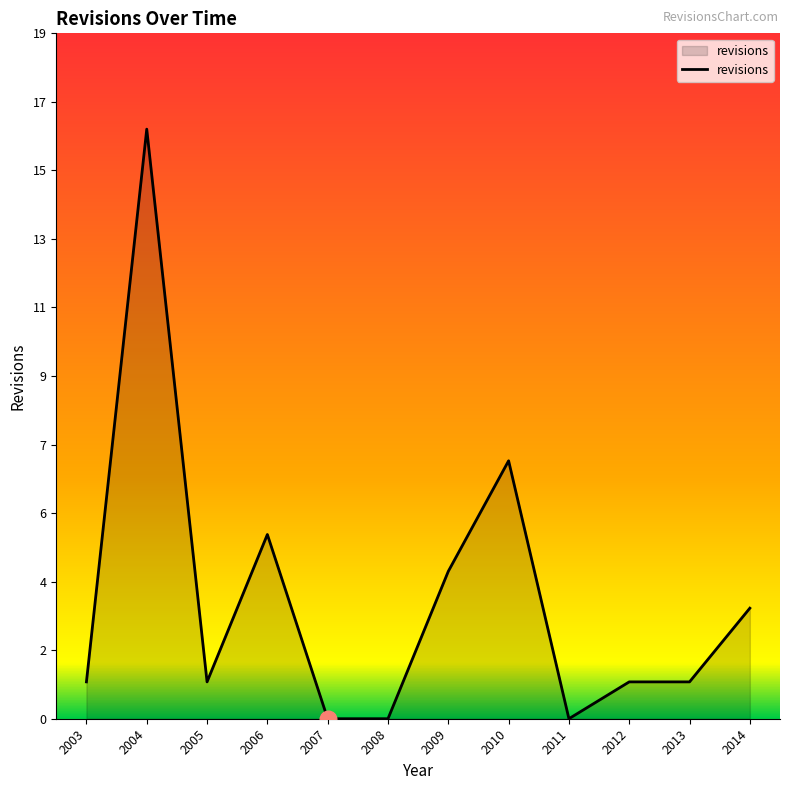

At which category does the data reach its first local valley?

2005